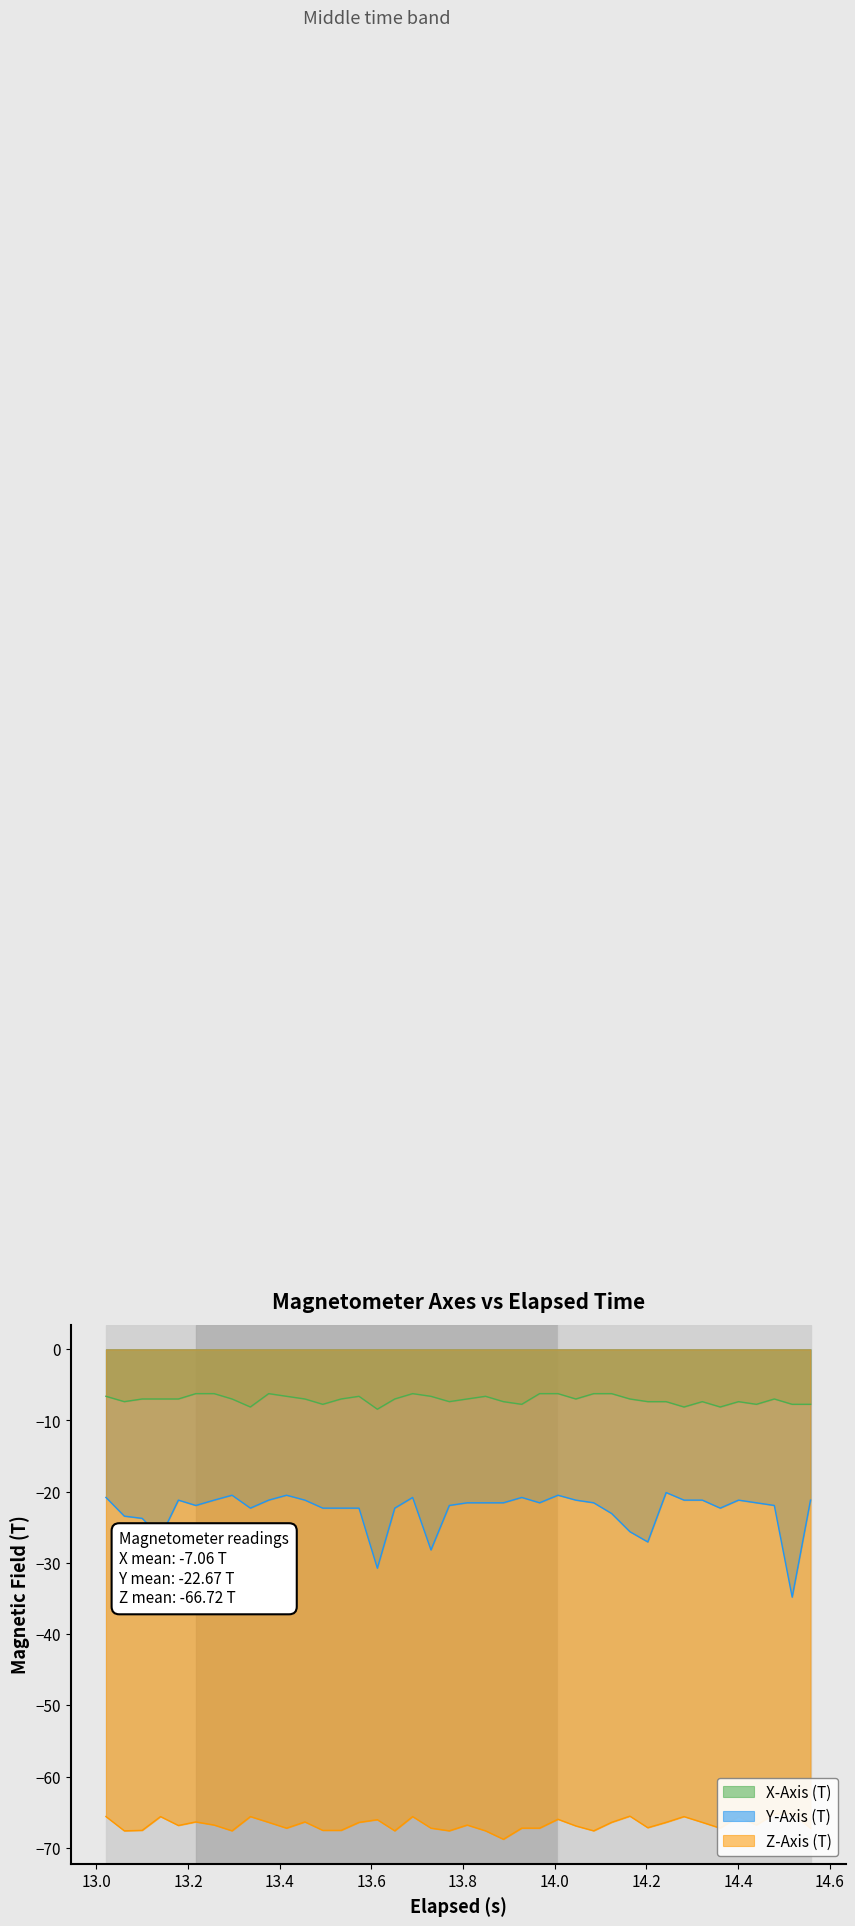

What is the highest value of the Y-Axis (T) series?

-20.1